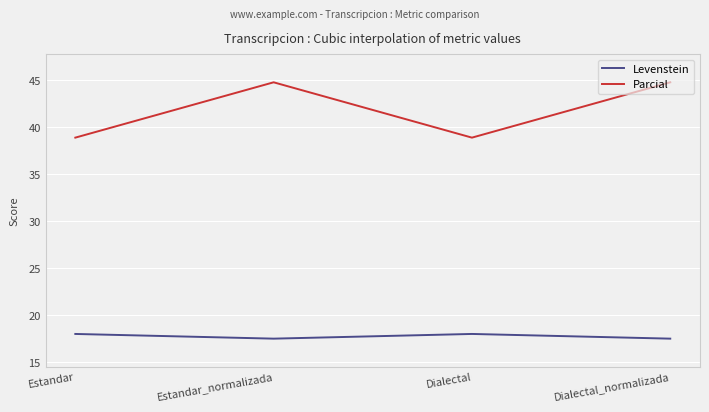

In Levenstein, how many points are lower than both neighbors (excluding endpoints)?

1